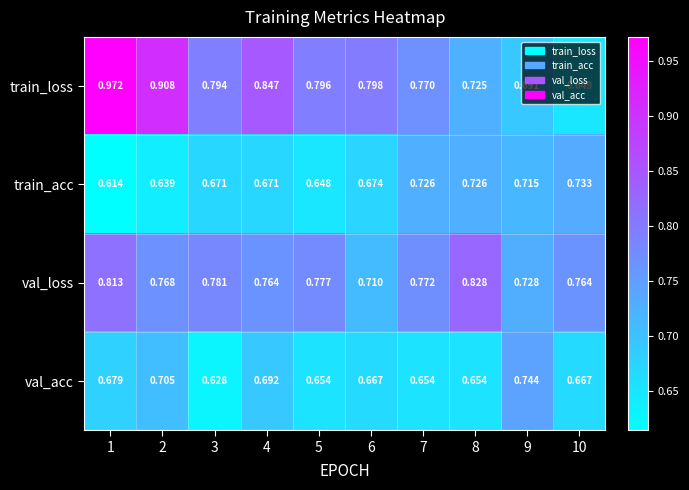

Rank the series by their maximum value, from lowest to highest.

train_acc, val_acc, val_loss, train_loss